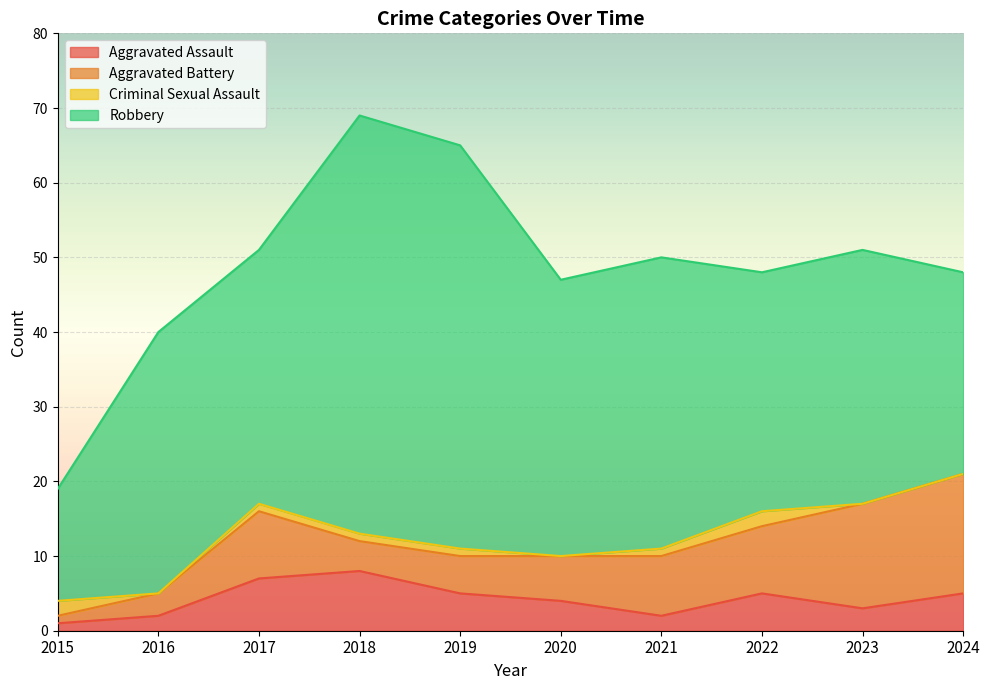

Where is the first local maximum for Criminal Sexual Assault?

2022